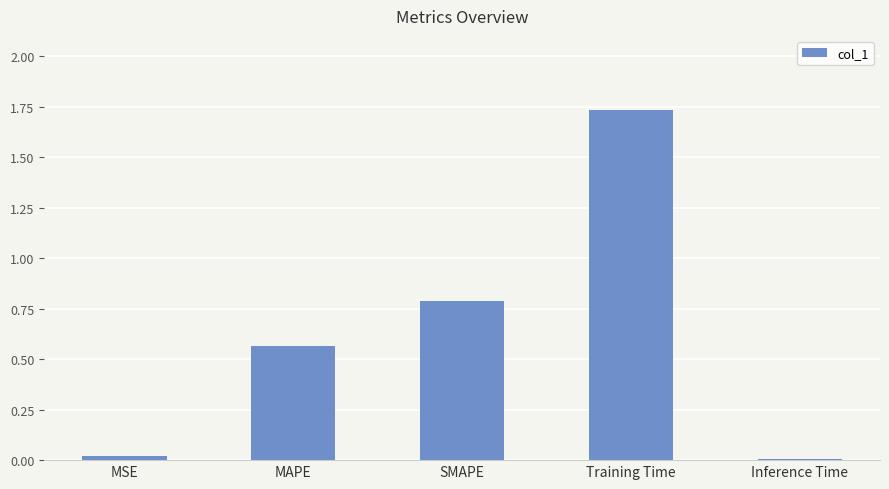

What is the sum of all values?

3.1